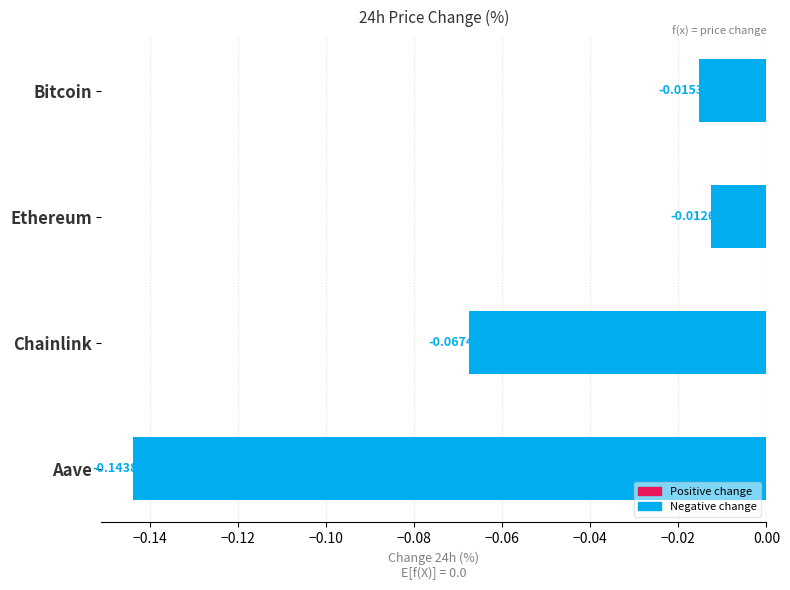

Which label corresponds to the smallest value in the chart?

Aave